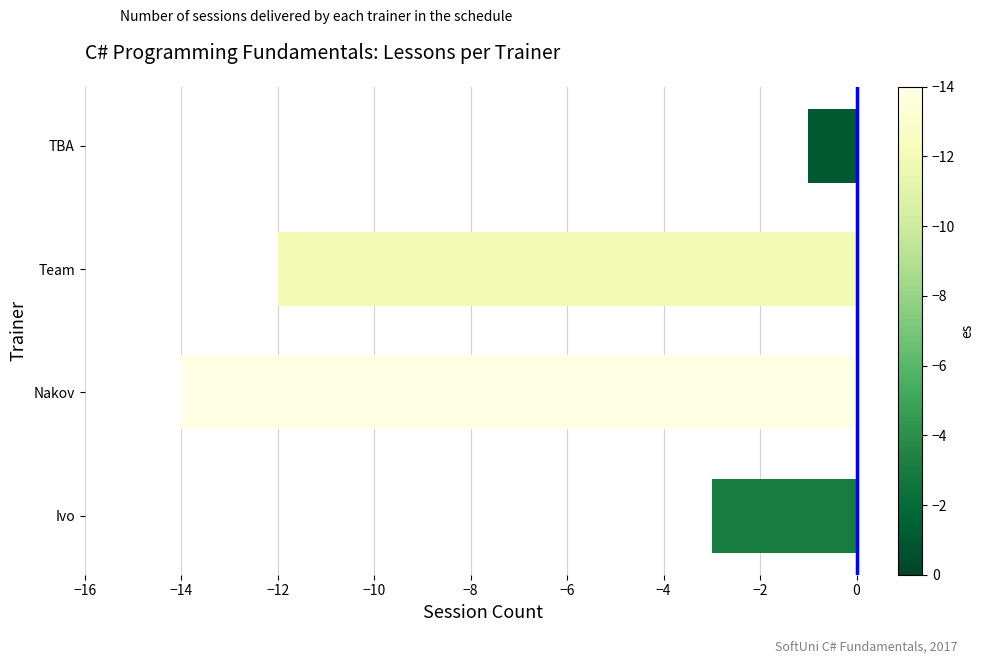

Rank the categories by value from lowest to highest.

Nakov, Team, Ivo, TBA